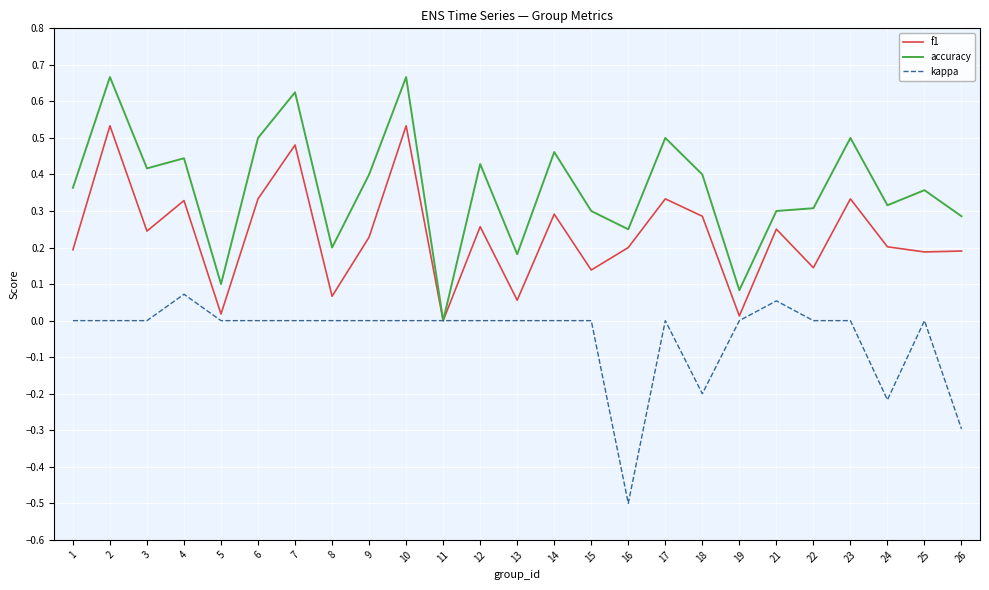

Is it true that kappa equals 0.0 at 17?

True